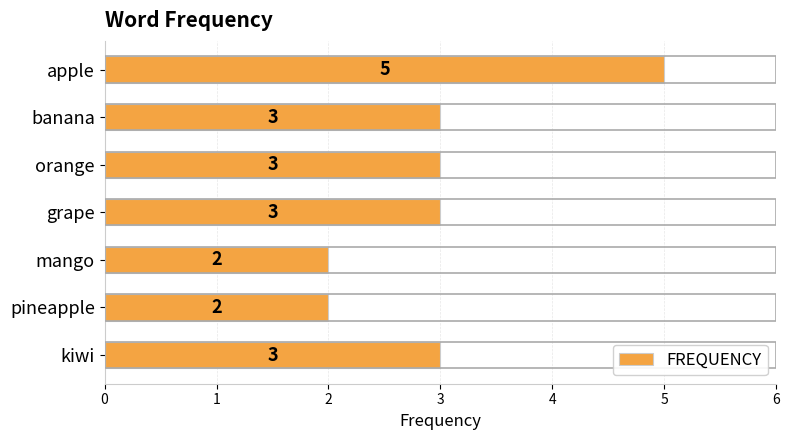

True or false: the data shows 2 at mango.

True